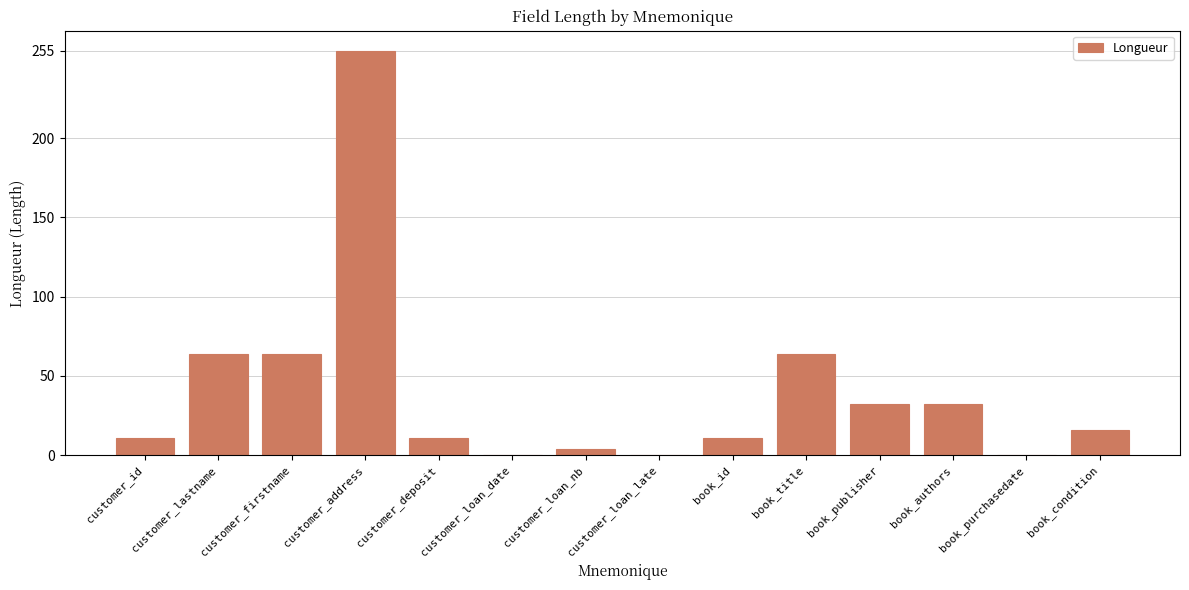

Reading left to right, what are all the values shown in this chart?

11	64	64	255	11	0	4	0	11	64	32	32	0	16